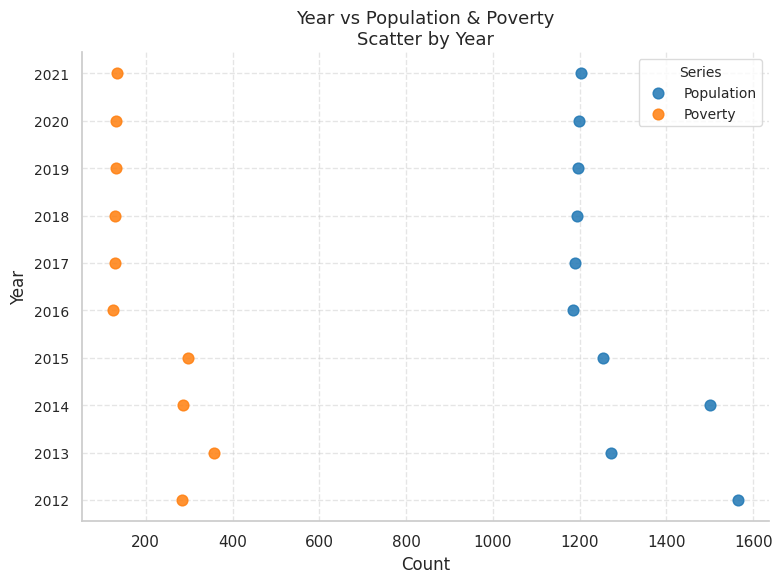

What are all the series names shown in the legend?

Population, Poverty